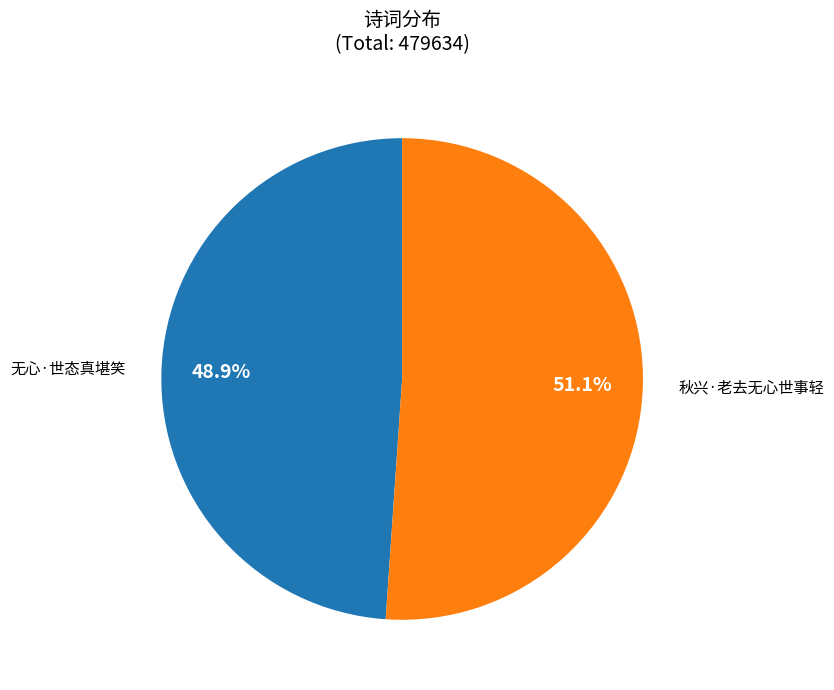

Does any single category account for the majority?

Yes